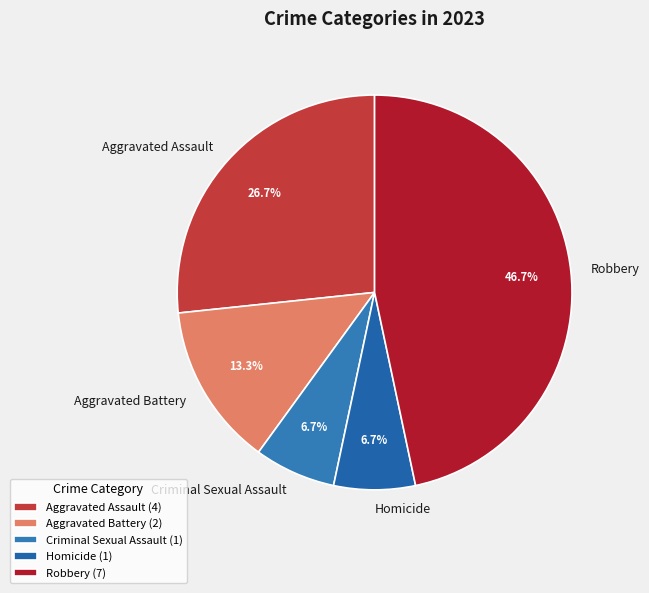

Is there any slice that represents more than half of the pie?

No